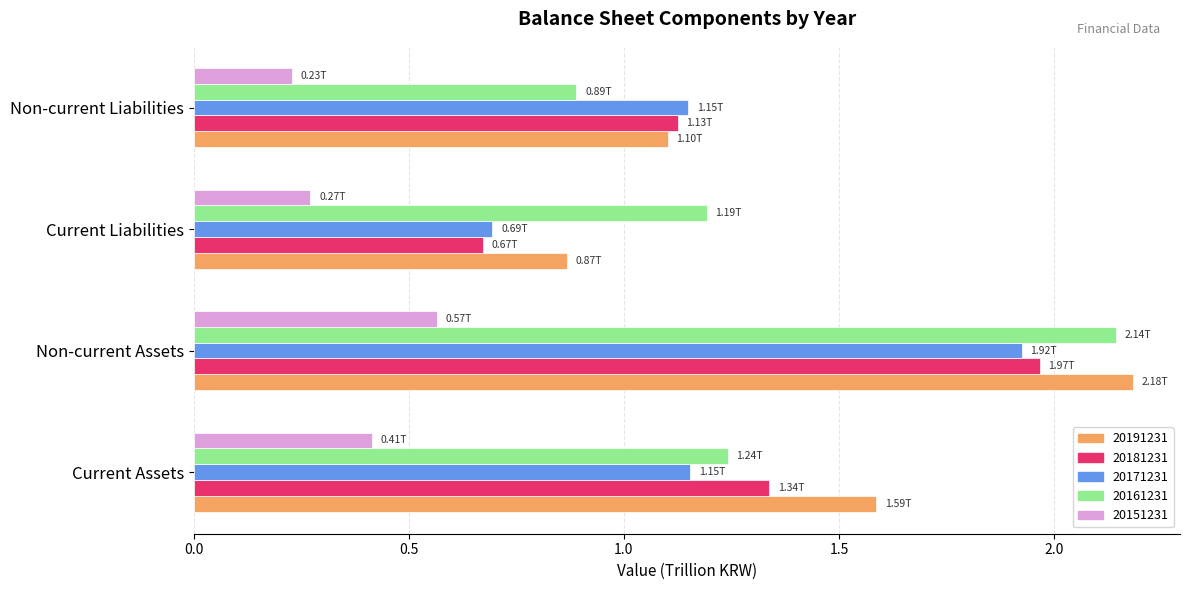

Count the 20151231 values in the range 0 to 1.

4